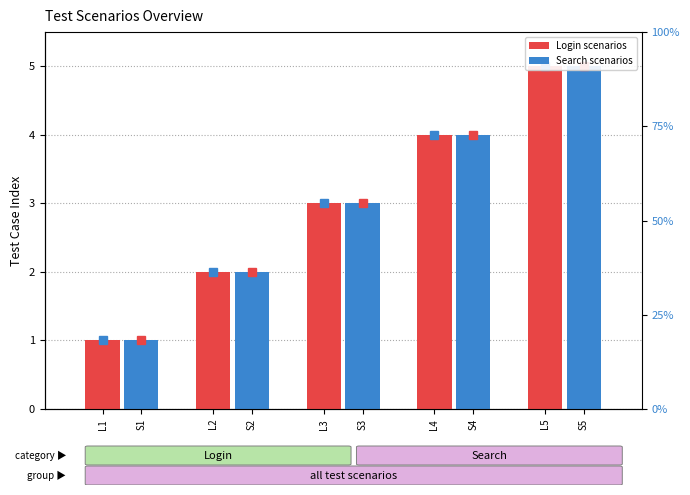

What is the smallest value displayed?

1